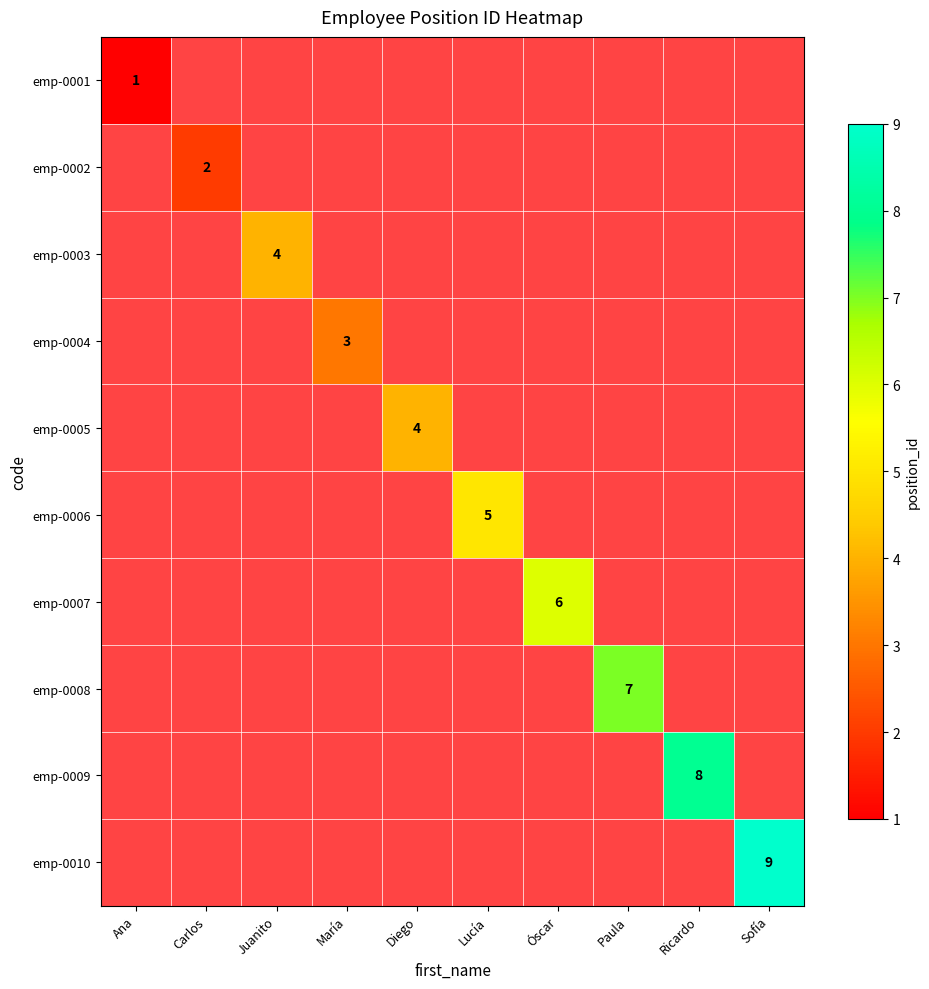

True or false: emp-0005 has a value of 4 at Diego.

True